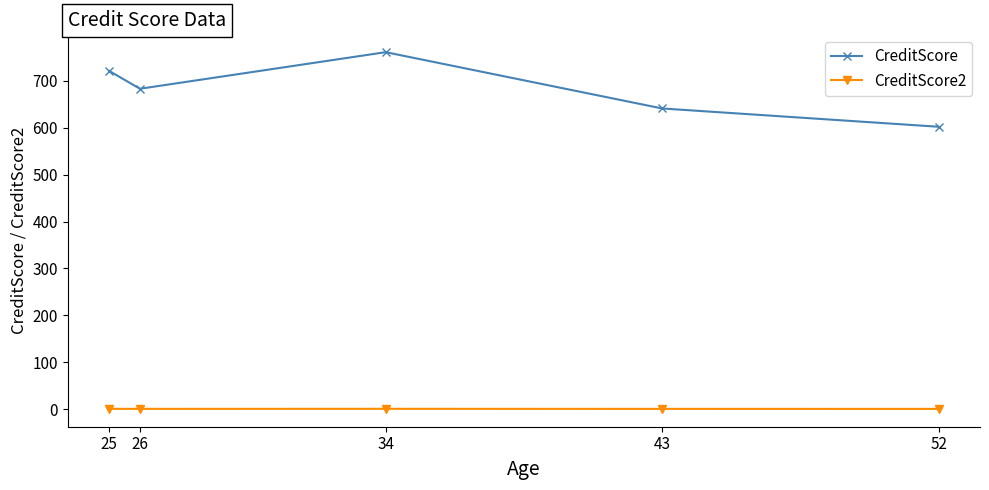

Count the CreditScore values in the range 641 to 721.

3